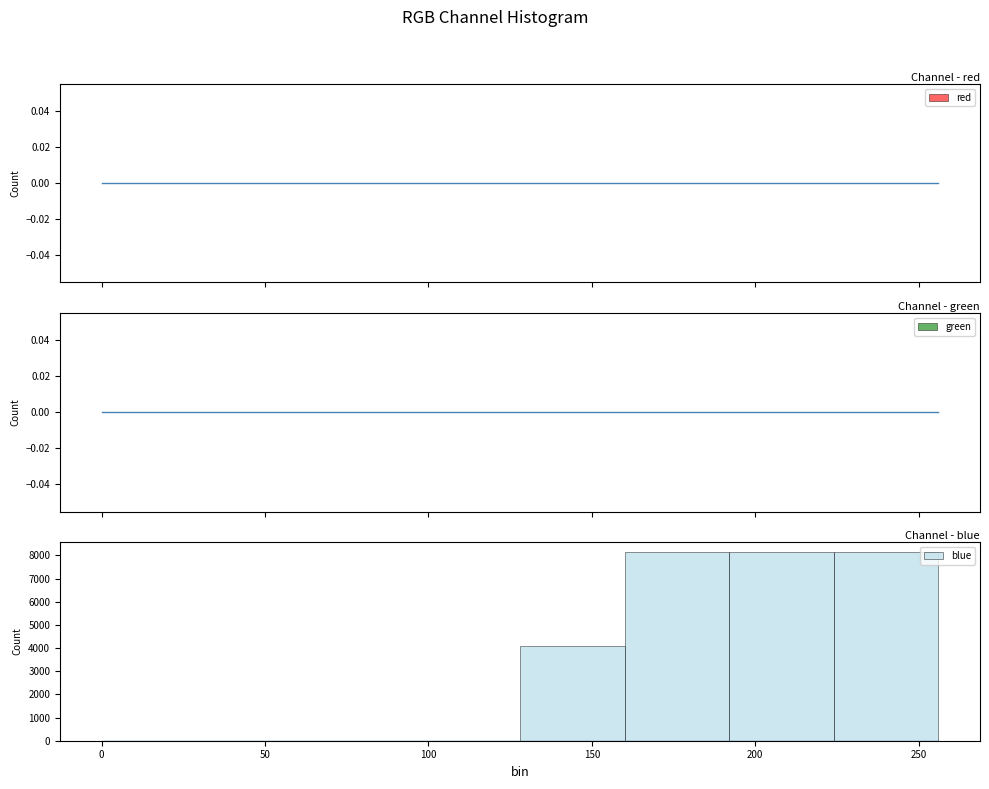

Reading left to right, list every bar in this chart as the range it spans on the x-axis followed by its height. Neither the bar edges nor the heights are printed on the chart, so give them approximately, as read against the axes.

0 to 32: 0
32 to 64: 0
64 to 96: 0
96 to 128: 0
128 to 160: 4100
160 to 192: 8200
192 to 224: 8200
224 to 256: 8200